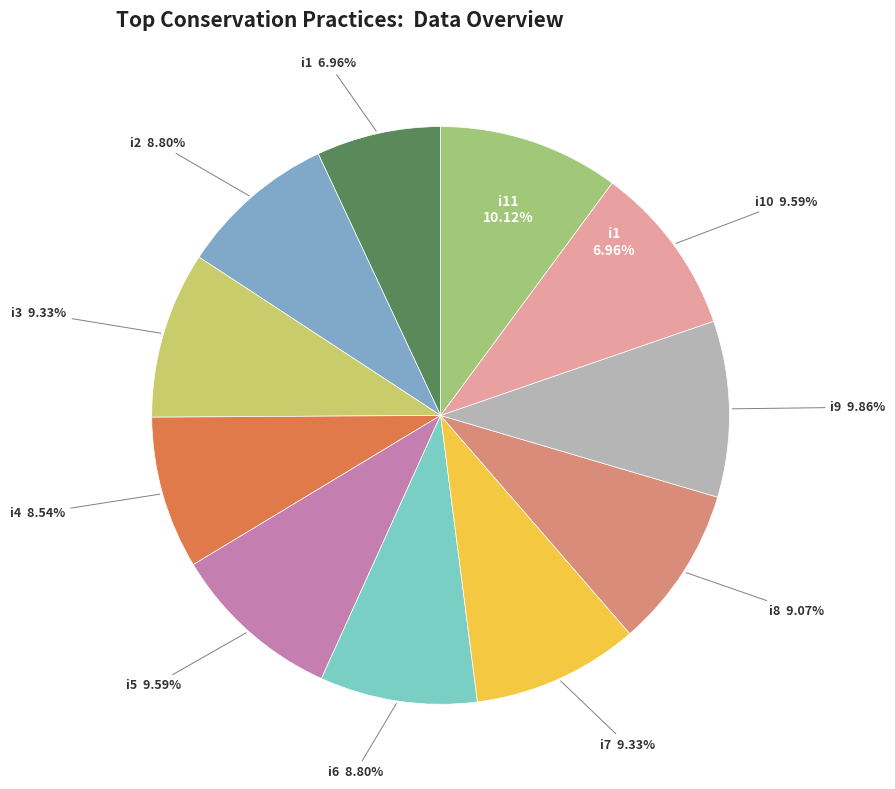

To the nearest percent, what is the combined percentage of i3 and i11?

19%